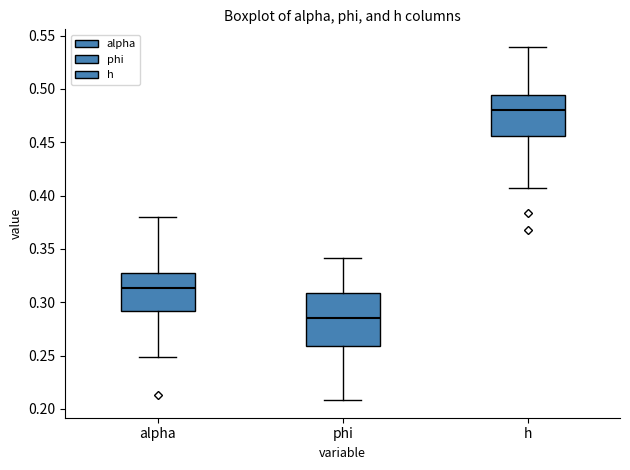

Comparing the boxes themselves (not the whiskers), which one is the tallest?

phi